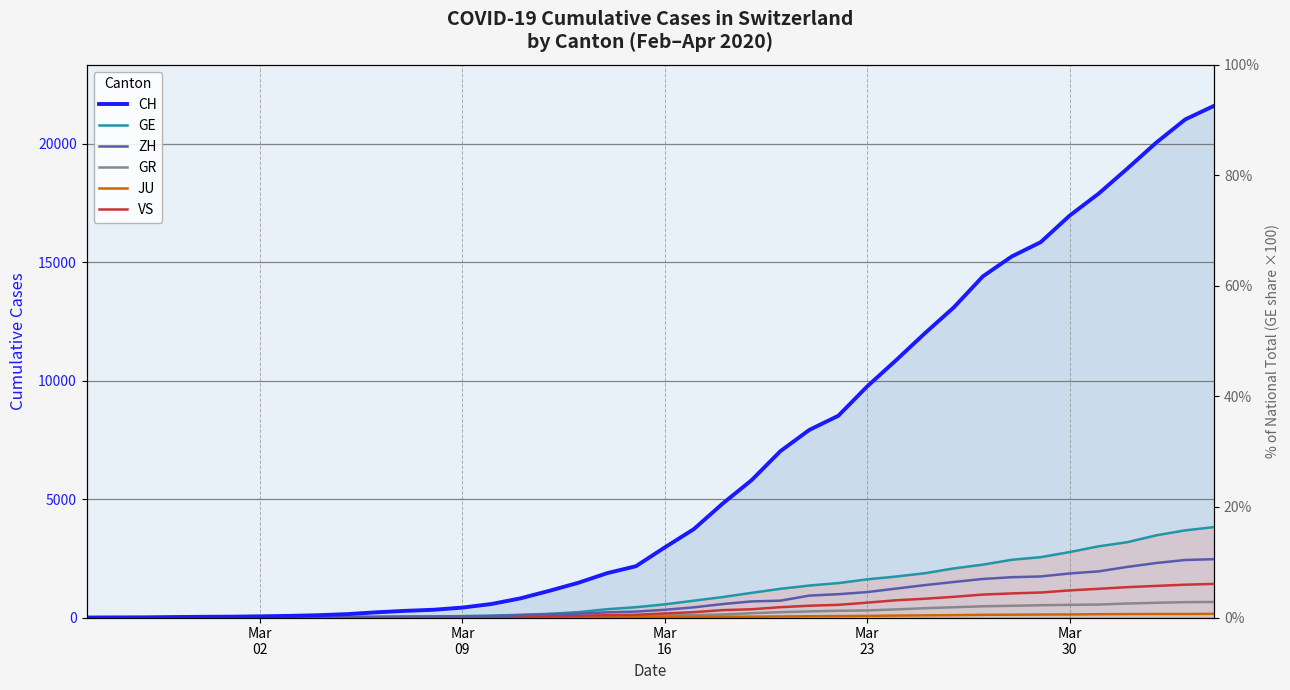

Reading right to left, transcribe all the data shown in this chart.

CH: 21593	21017	20040	18946	17882	16957	15837	15235	14394	13091	12000	10858	9752	8512	7918	7022	5794	4807	3727	2959	2165	1870	1463	1125	807	570	419	327	280	219	142	97	69	50	36	30	20	8	4	0
GE: 3816	3678	3469	3180	3003	2761	2547	2436	2231	2073	1870	1729	1611	1453	1350	1212	1041	863	710	556	435	351	227	155	114	80	60	45	43	30	20	16	14	11	10	9	5	1	1	0
ZH: 2461	2428	2300	2136	1947	1859	1733	1701	1627	1500	1368	1221	1073	984	925	711	679	568	429	326	250	218	163	140	101	62	49	40	34	29	23	15	13	10	7	6	2	2	0	0
GR: 657	649	622	592	547	535	519	495	474	433	393	343	300	284	258	226	182	128	101	84	71	56	53	43	31	22	18	18	17	16	14	12	9	9	6	6	6	2	2	0
JU: 154	149	149	145	140	128	127	119	114	100	92	82	69	61	54	44	36	32	29	25	19	18	17	12	7	7	7	5	5	4	4	2	2	1	1	1	1	1	0	0
VS: 1418	1385	1334	1282	1211	1144	1055	1017	968	874	793	728	628	535	498	436	349	312	225	172	115	98	76	53	30	22	17	12	7	6	5	4	3	3	2	1	1	0	0	0